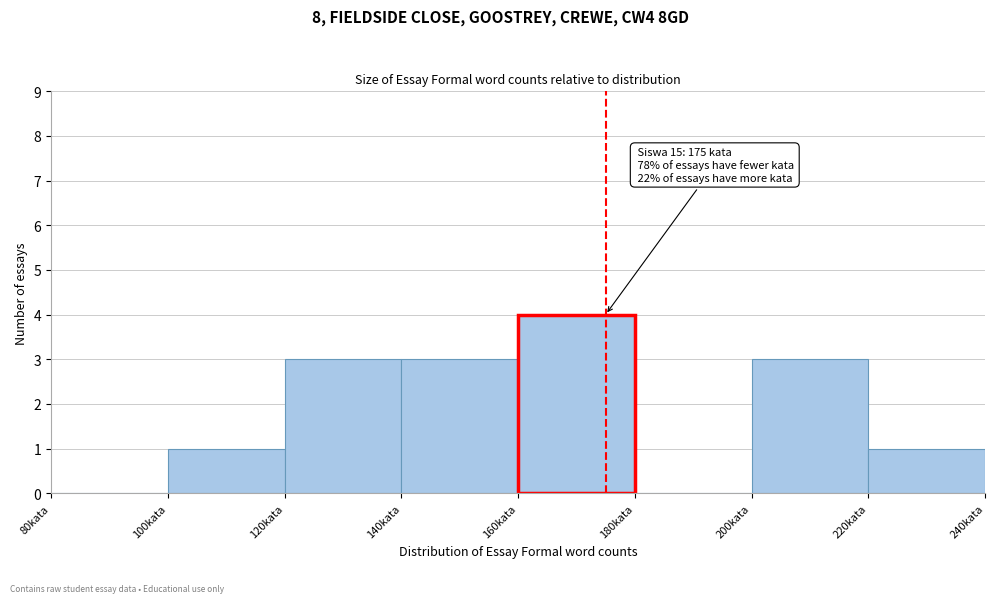

Which range on the x-axis has the tallest bar?

160 to 180